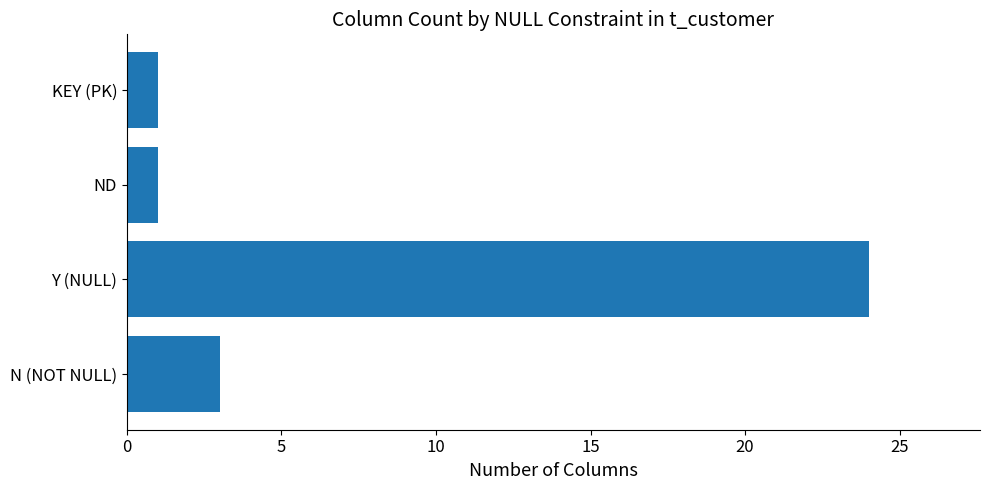

What is the average value?

7